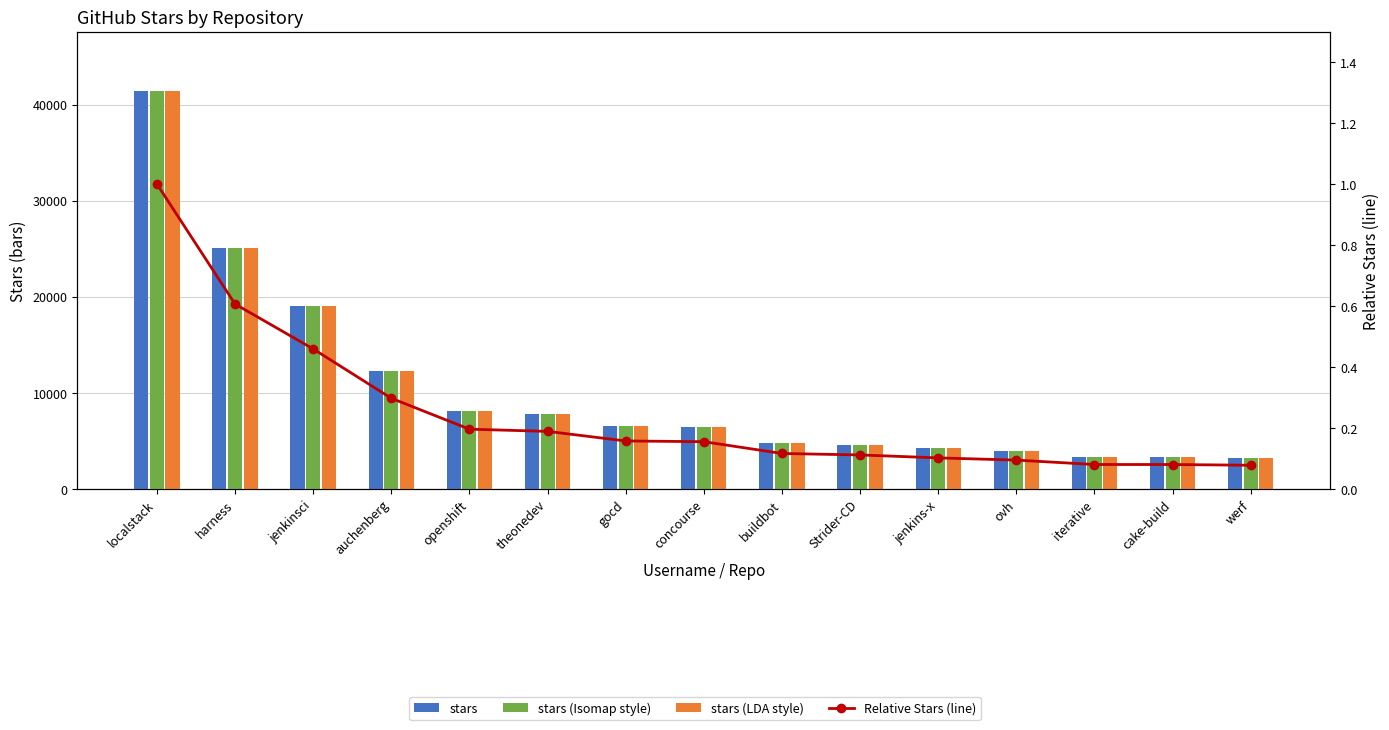

What is the total value across all series at jenkins-x?

12600.1